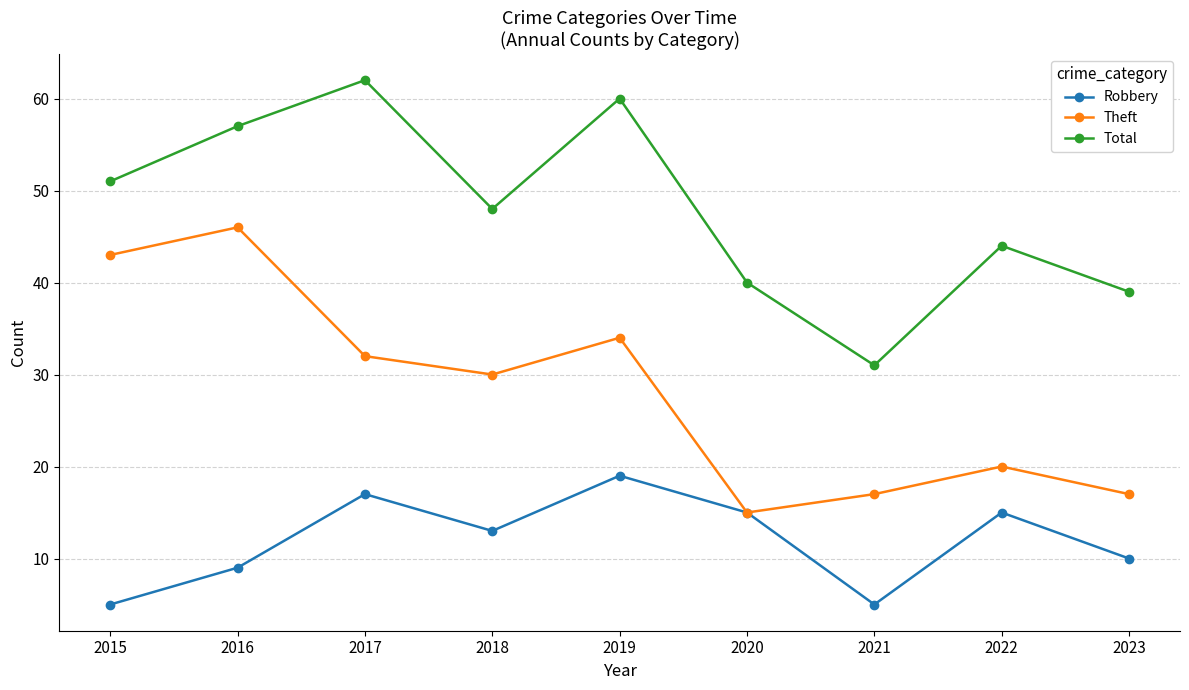

Reading right to left, transcribe all the data shown in this chart.

Robbery: 10	15	5	15	19	13	17	9	5
Theft: 17	20	17	15	34	30	32	46	43
Total: 39	44	31	40	60	48	62	57	51